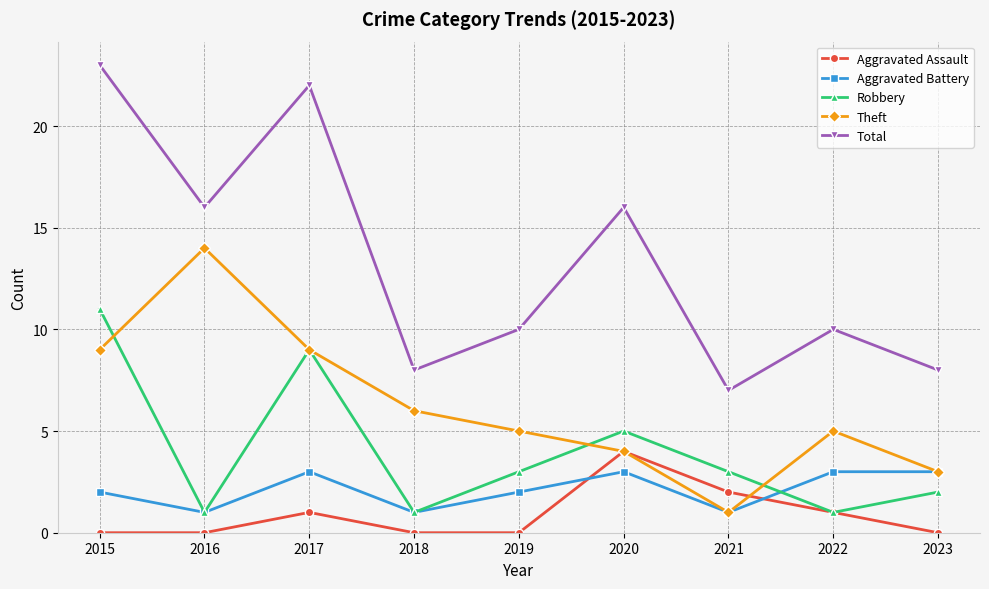

At which category does Theft reach its first local peak?

2016